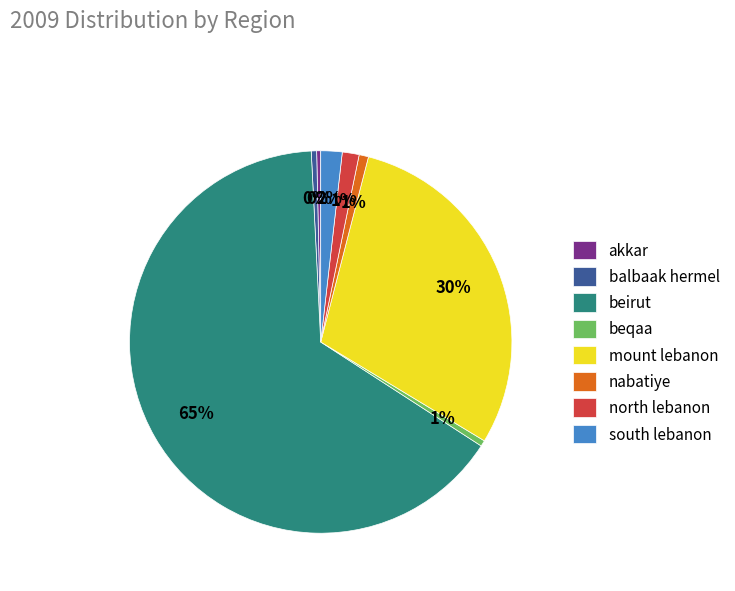

Do beirut and akkar together represent more than half of the pie?

Yes